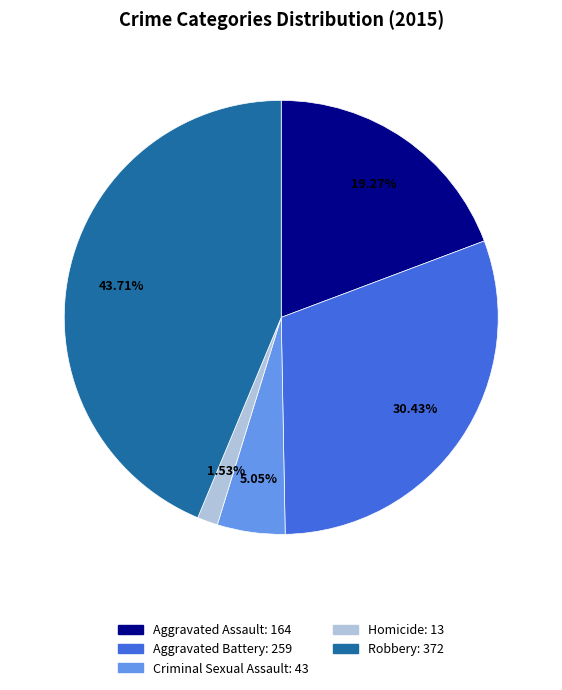

Is Homicide the majority of the pie?

No